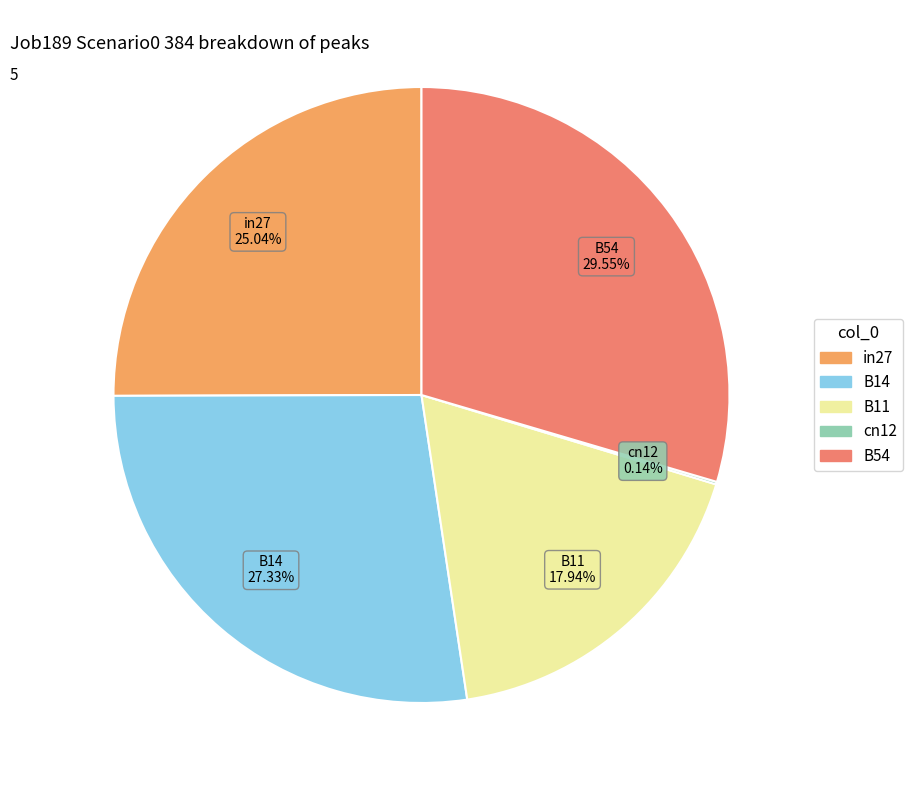

To the nearest percent, what portion does B11 represent?

18%